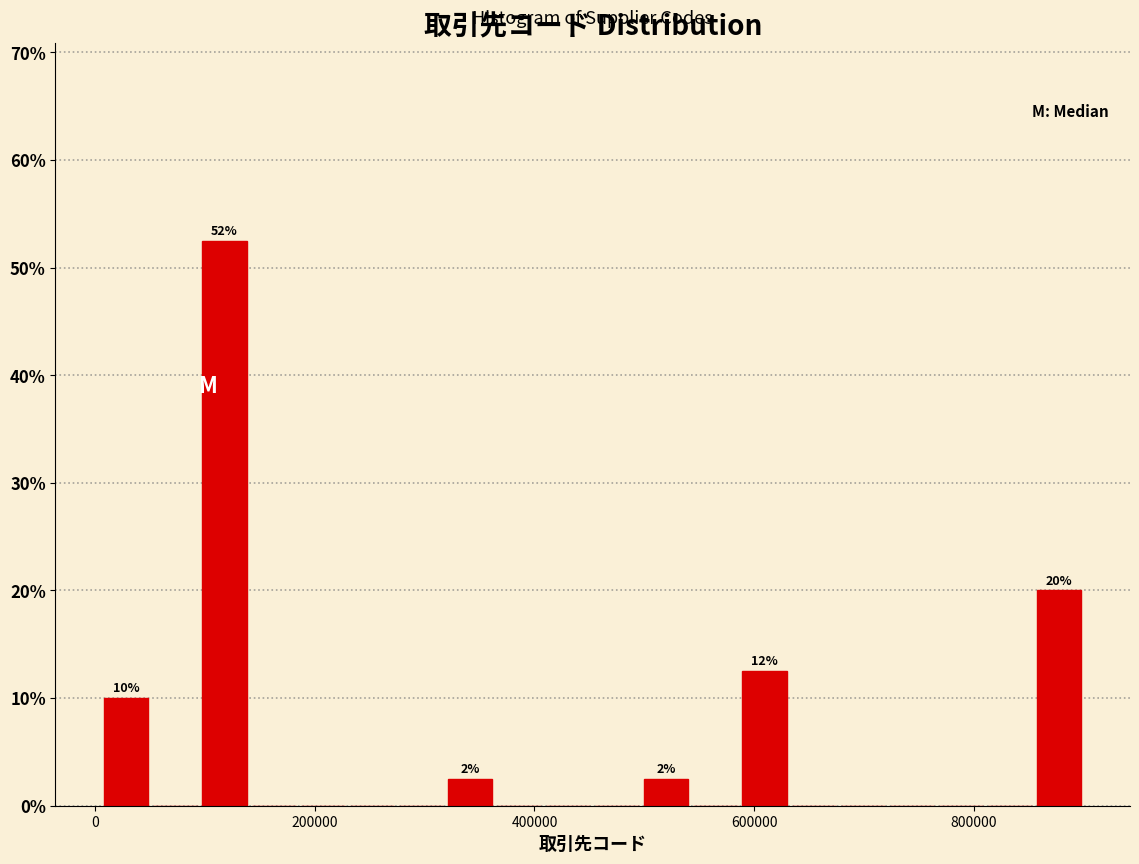

Read against the x-axis, roughly where is the centre of the tallest bar?

120000